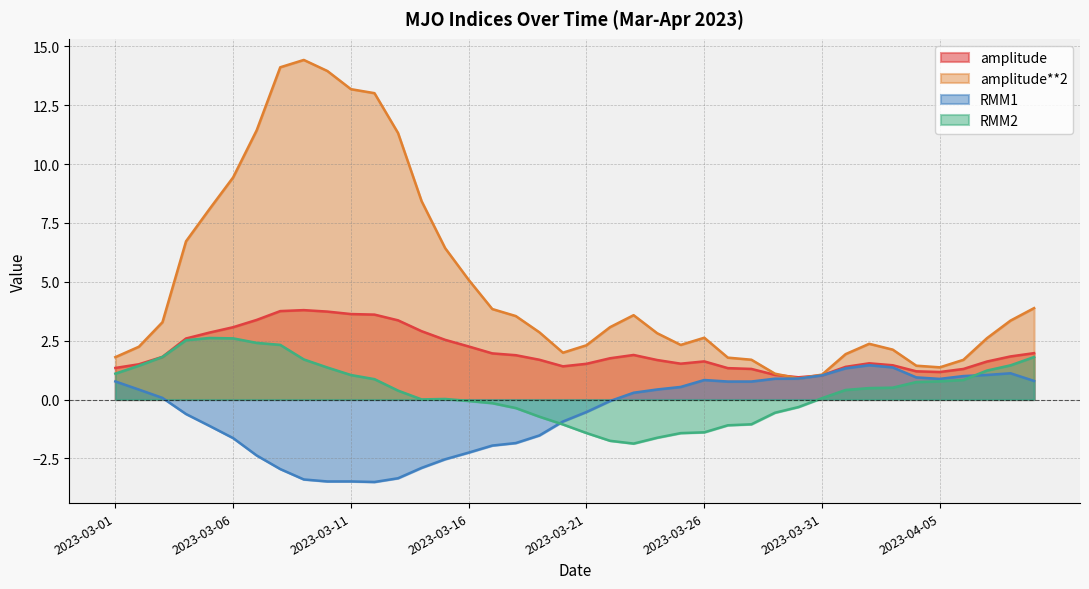

What is the difference between the maximum and second lowest values in the amplitude series?

2.8